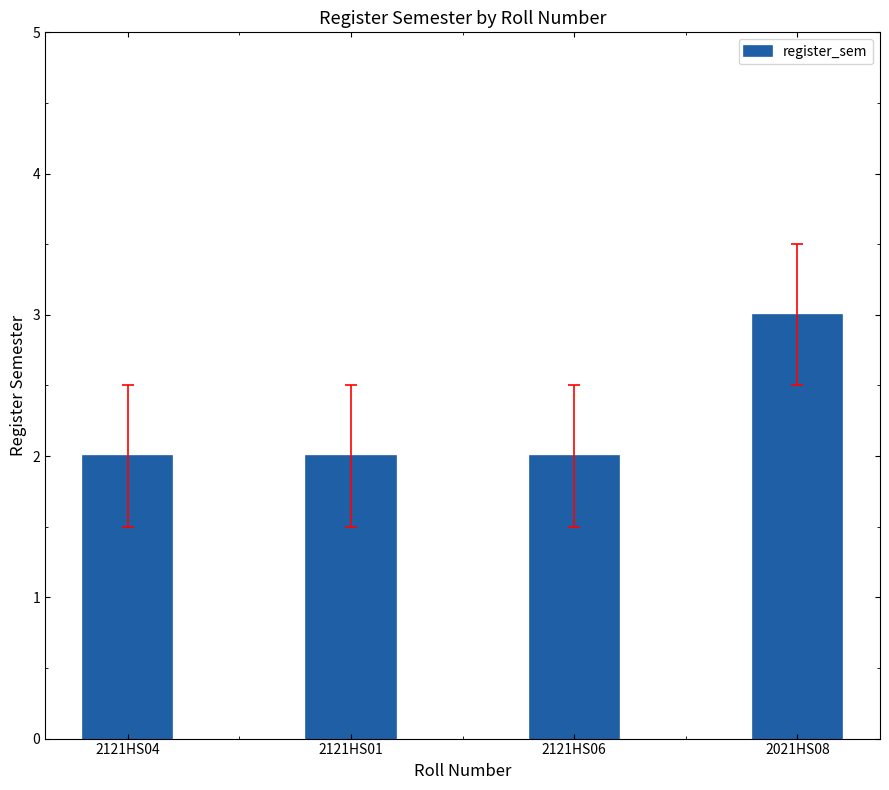

What is the label of the 4th bar from the right?

2121HS04